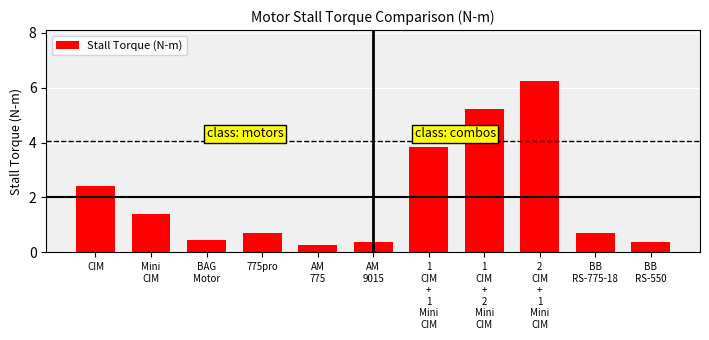

What is the maximum value shown in the chart?

6.2